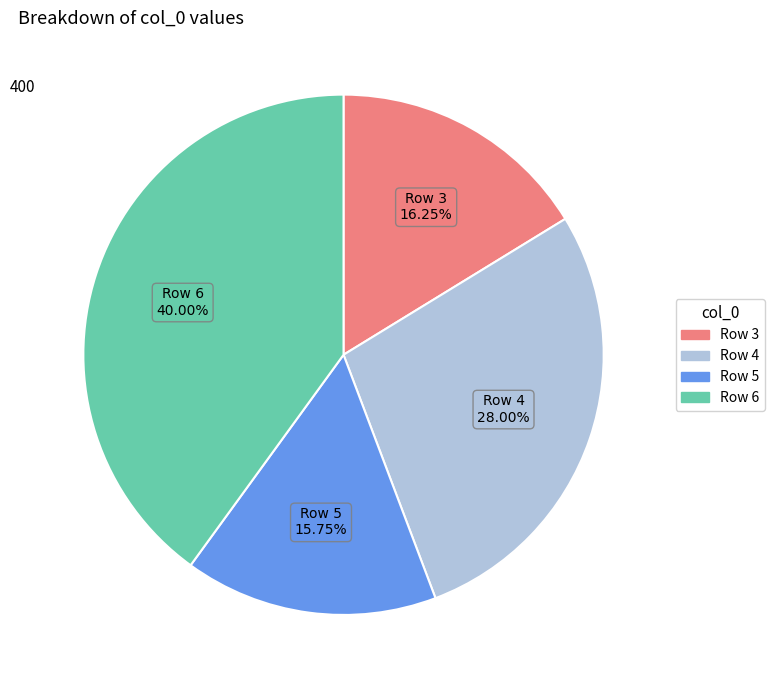

Does any single category account for the majority?

No